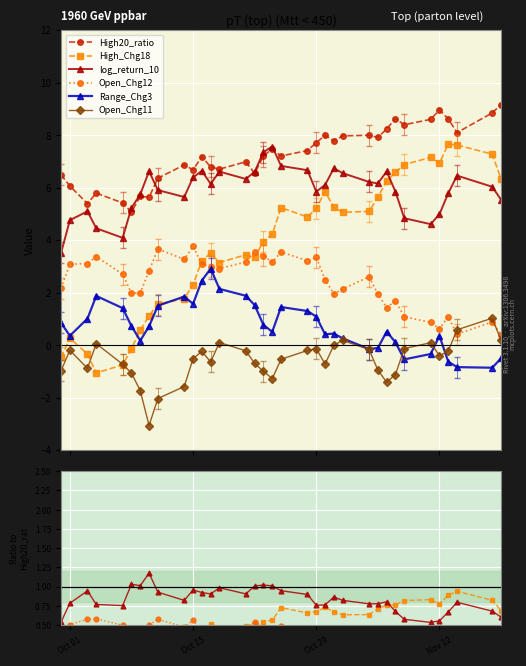

What are all the series names shown in the legend?

High20_ratio, High_Chg18, log_return_10, Open_Chg12, Range_Chg3, Open_Chg11